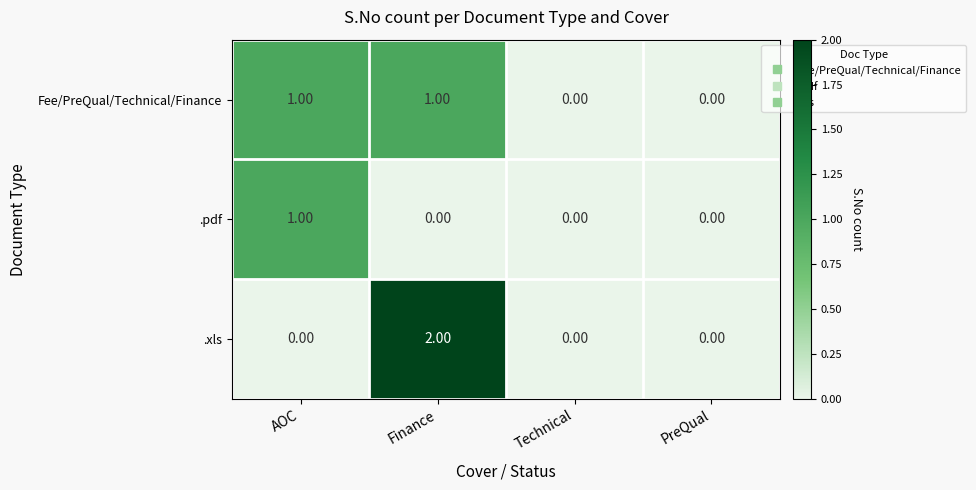

Which label corresponds to the largest value in the chart?

Finance